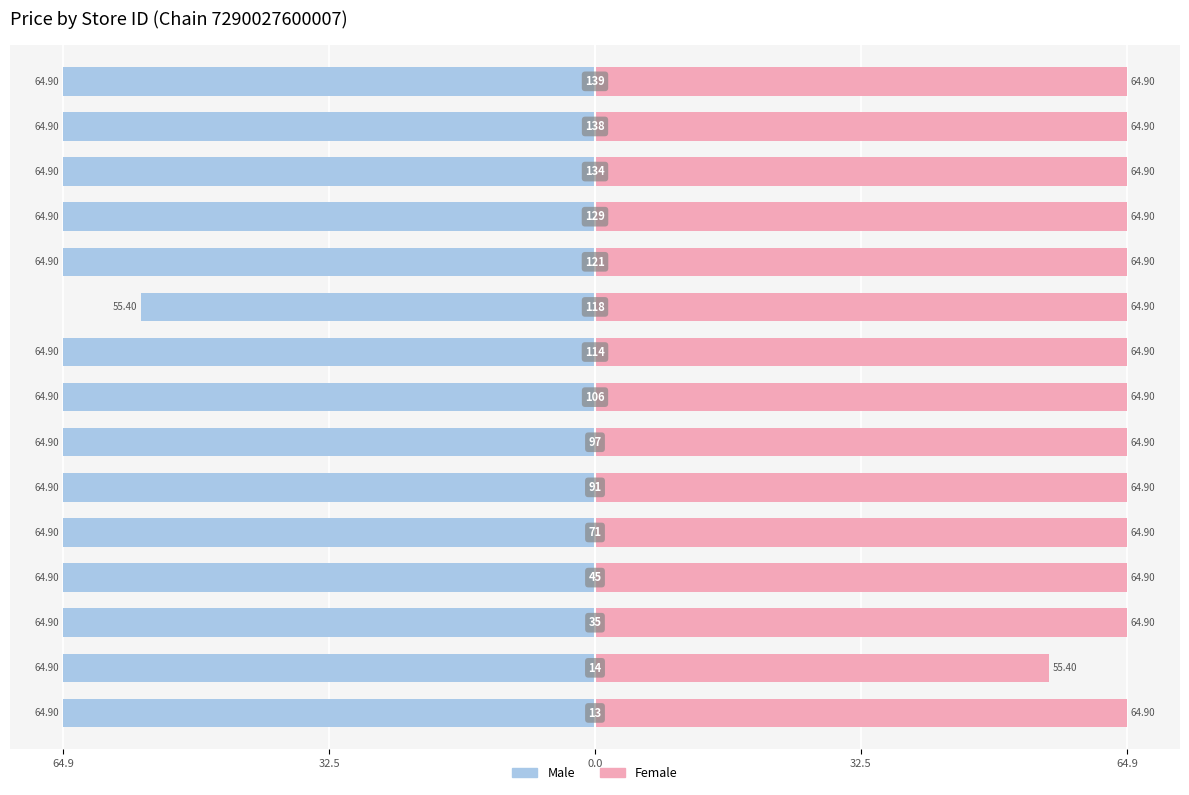

Which series has the largest range (max minus min)?

Male